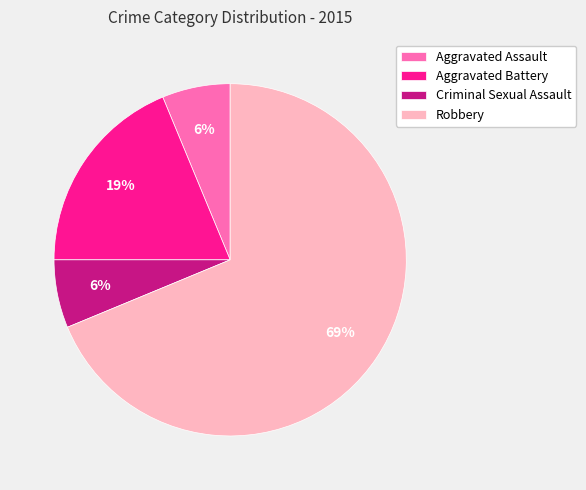

To the nearest percent, what percentage of the pie is Aggravated Battery?

19%